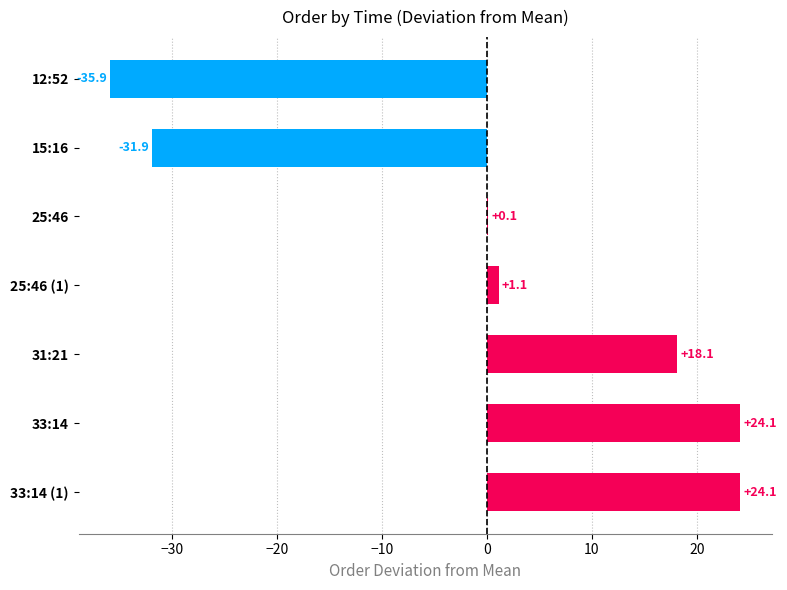

True or false: the data shows -62.8 at 12:52.

False